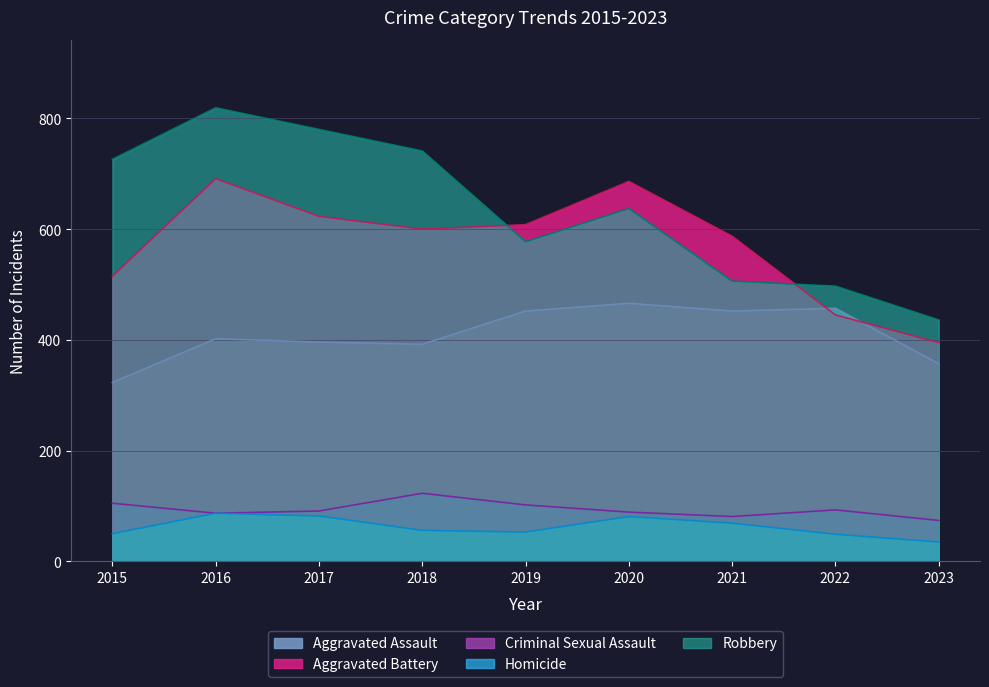

Which series has the widest spread of values?

Robbery